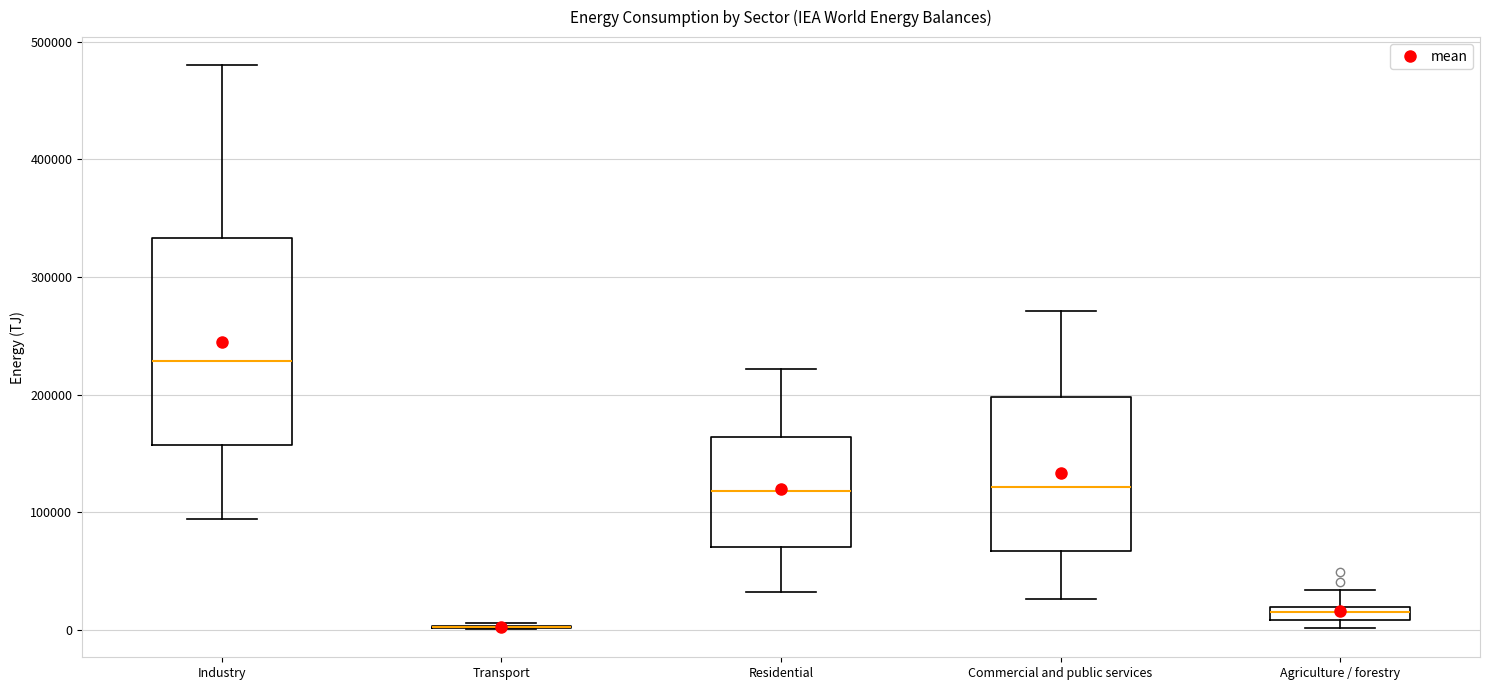

Comparing the boxes themselves (not the whiskers), which one is the tallest?

Industry